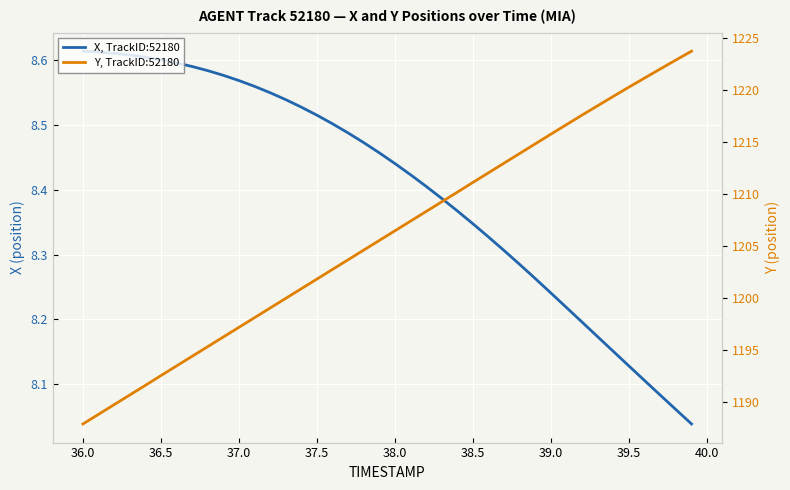

What are all the series names shown in the legend?

X, TrackID:52180, Y, TrackID:52180